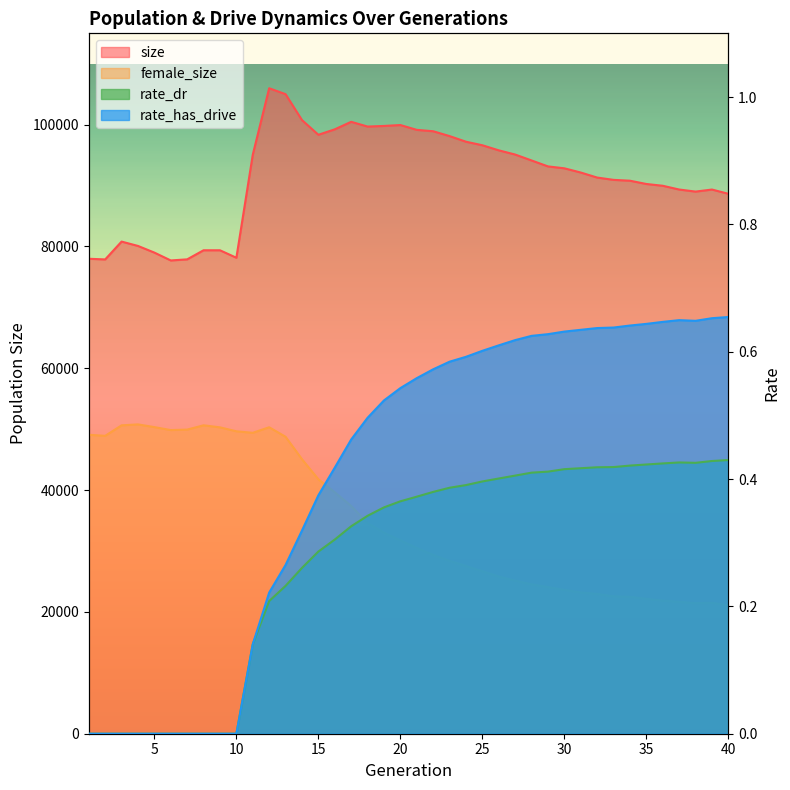

What is the difference between the rate_dr values at 5 and 26?

0.4